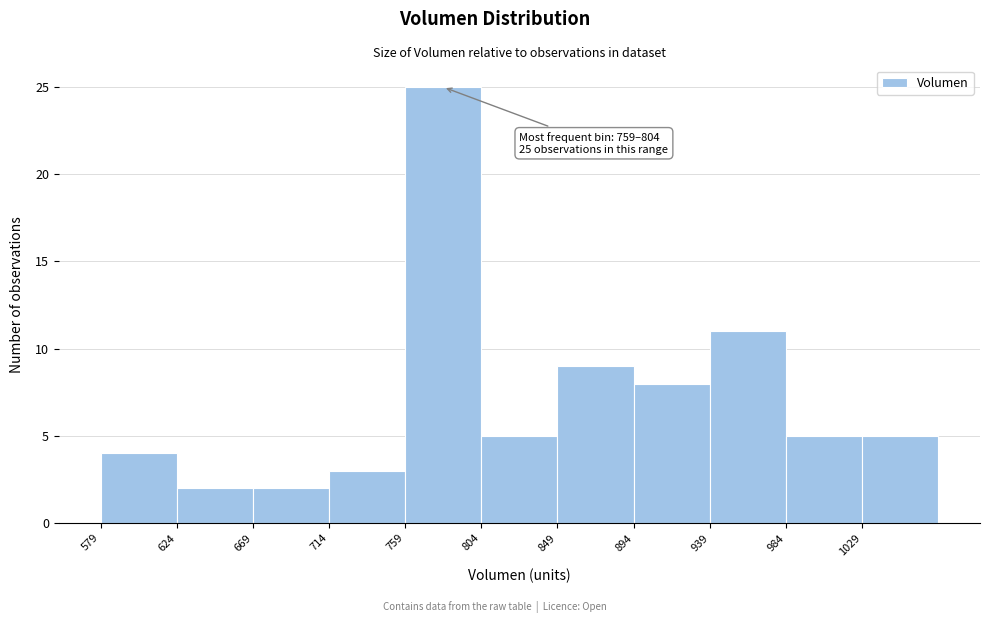

Over which range of the x-axis is the bar tallest?

759 to 804